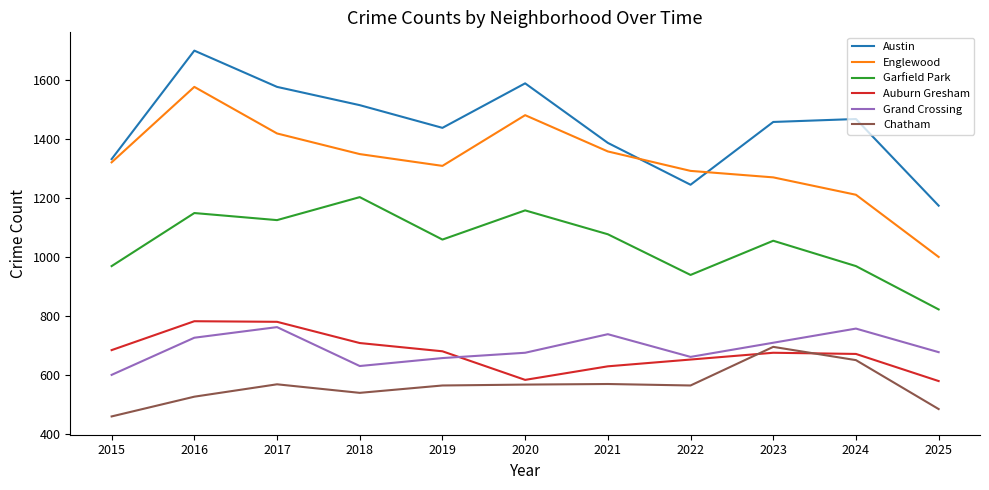

What is the maximum value shown in the chart?

1699